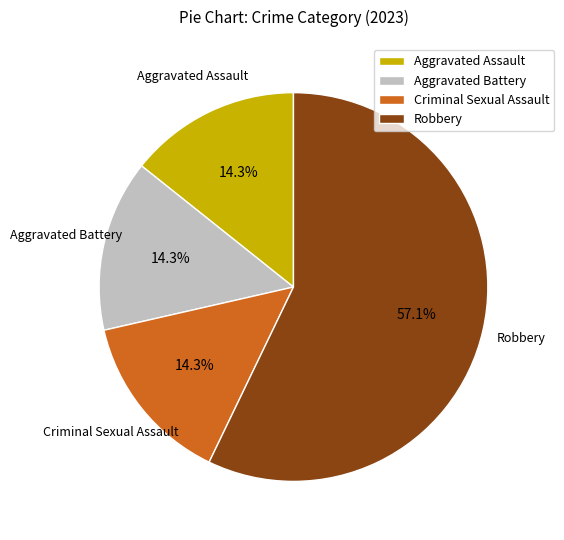

To the nearest percent, what is the difference between the largest and smallest slice percentages?

43%